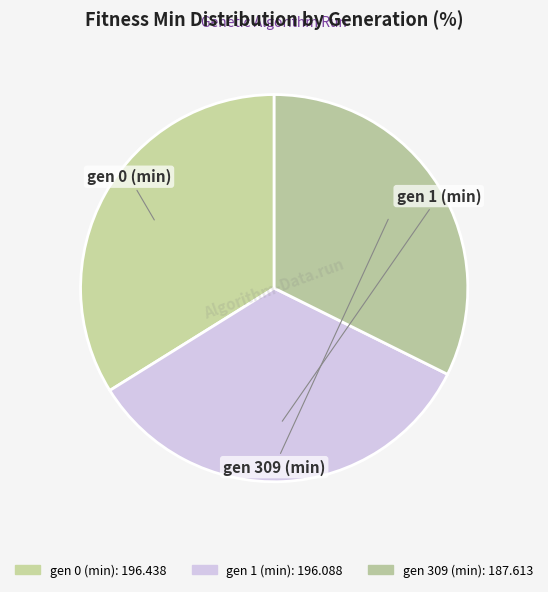

What percentage do gen 309 (min) and gen 0 (min) together represent?

66.2%